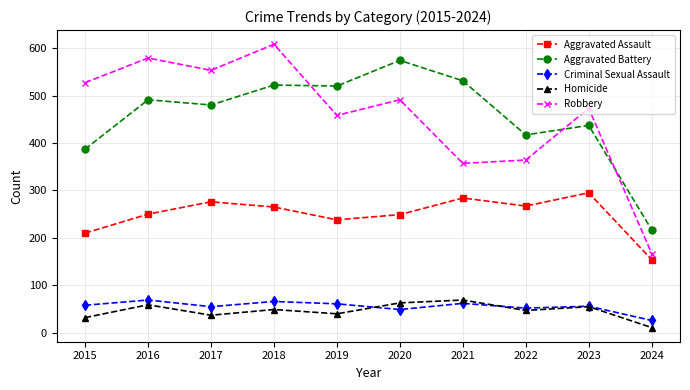

What is the total value across all series at 2018?

1510